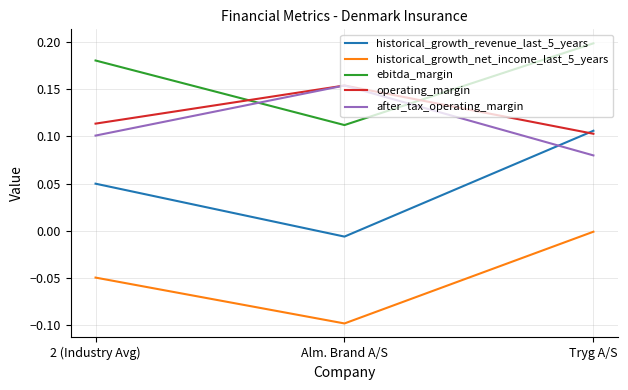

At which category does the chart reach its minimum across all series?

Alm. Brand A/S